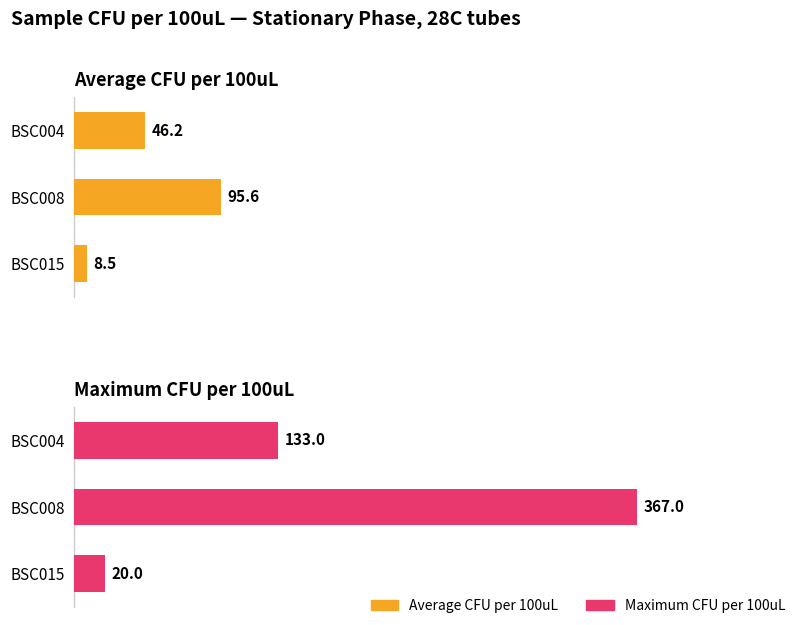

Rank the series by their average value, from lowest to highest.

Average CFU per 100uL, Maximum CFU per 100uL